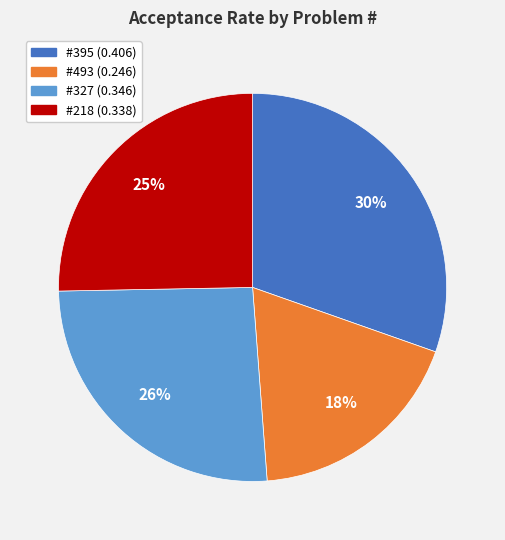

Is there a majority slice in this chart?

No